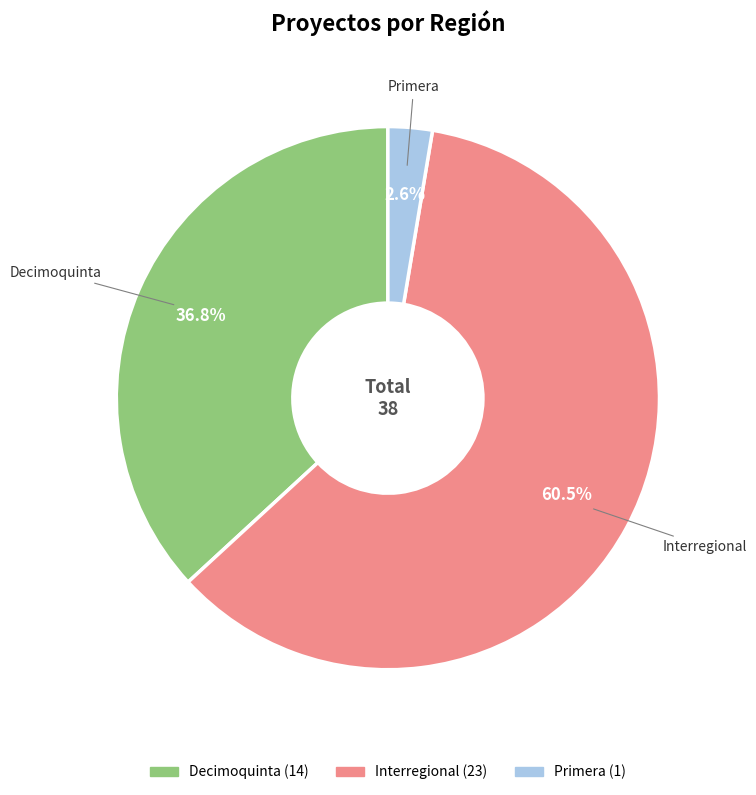

What is the majority slice?

Interregional